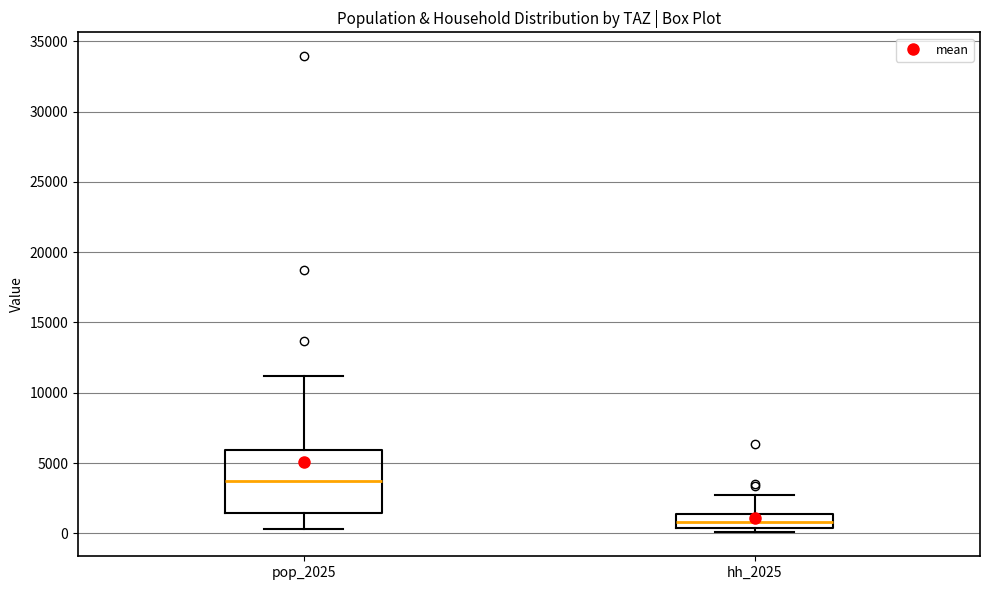

Reading left to right, transcribe this box plot: for each box, give where its median line is, the range the box spans, and where its two whiskers end, as read against the y-axis. The values are not printed on the chart, so give them approximately, as read against the axis.

pop_2025: median 3500, box 1500 to 6000, whiskers 500 to 11000
hh_2025: median 1000, box 500 to 1500, whiskers 0 to 2500